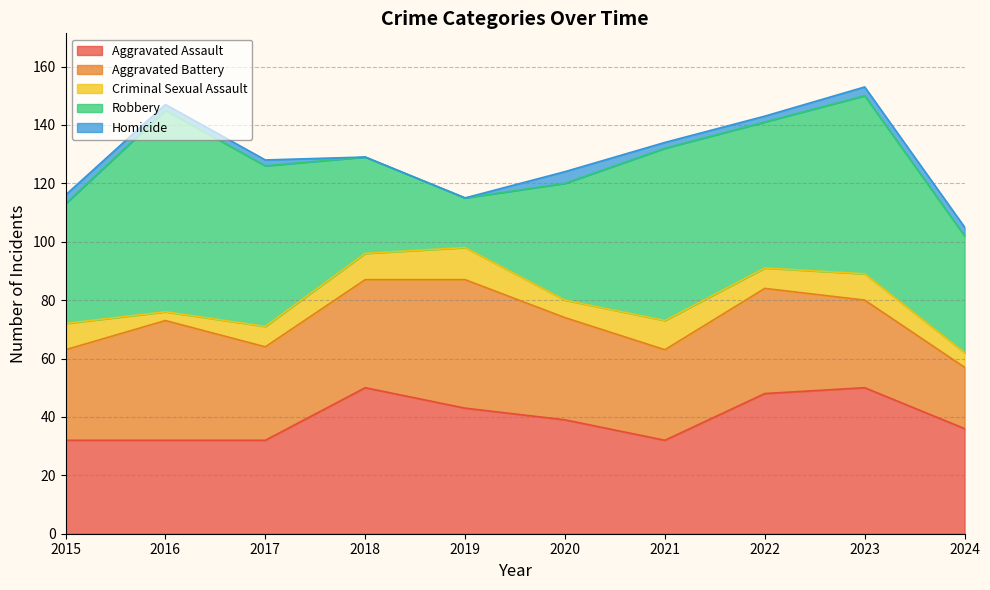

True or false: Criminal Sexual Assault and Aggravated Battery cross at least once.

False